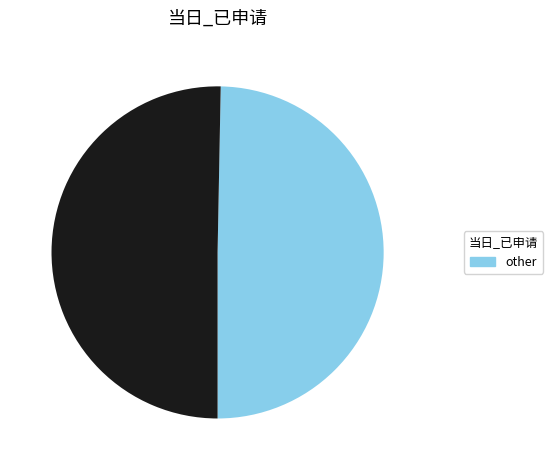

Is there any slice that represents more than half of the pie?

Yes